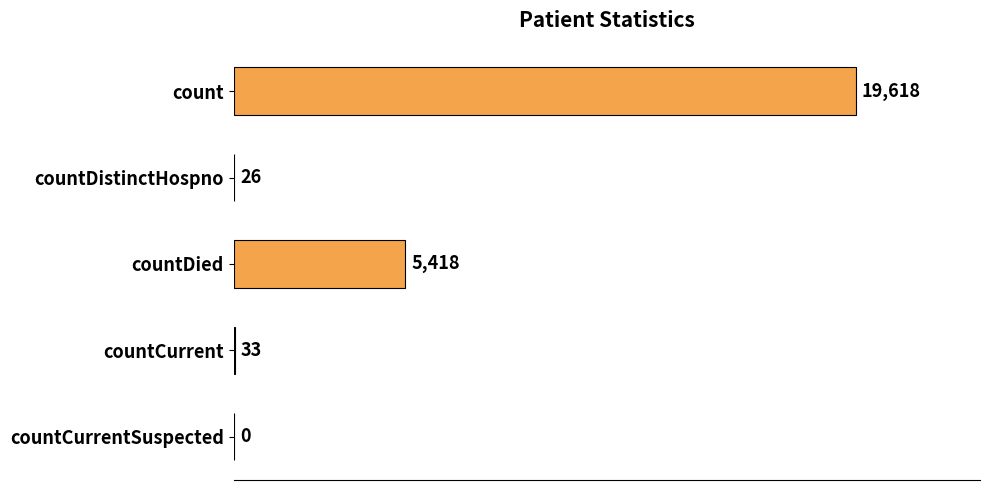

What is the sum of all values?

25095